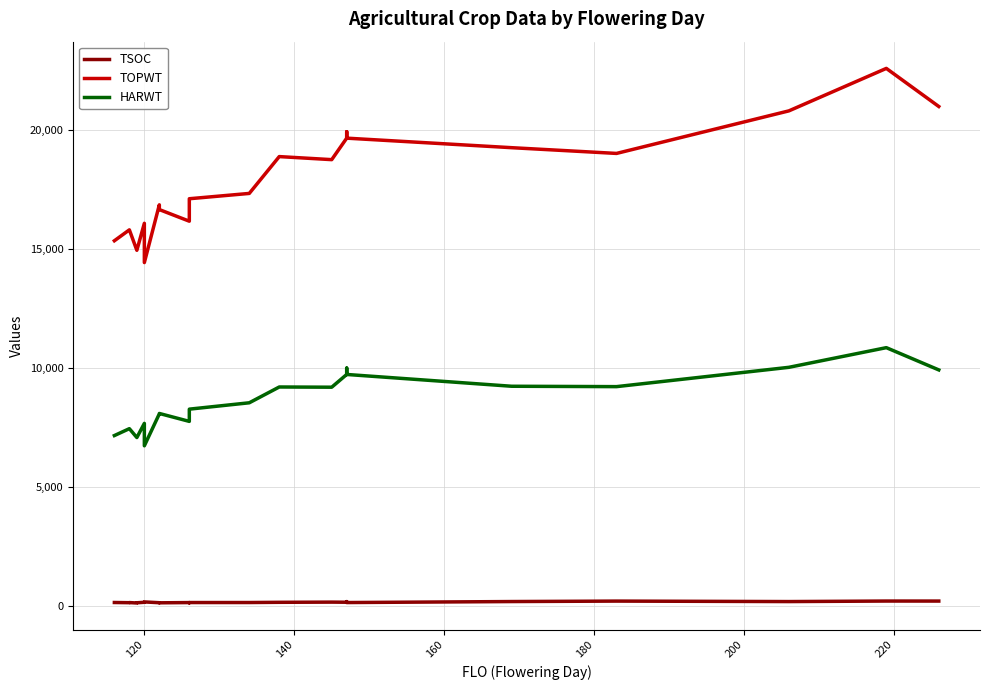

True or false: HARWT and TSOC cross at least once.

False